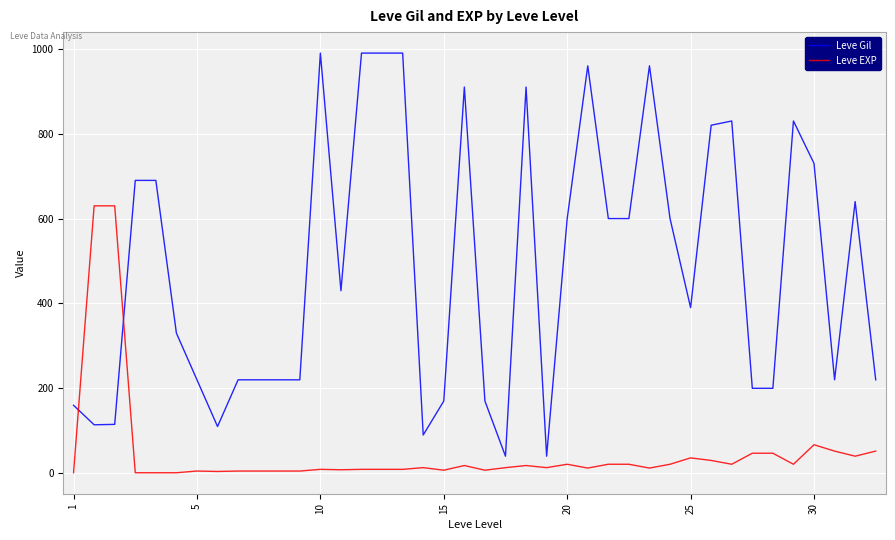

True or false: Leve Gil and Leve EXP cross at least once.

True